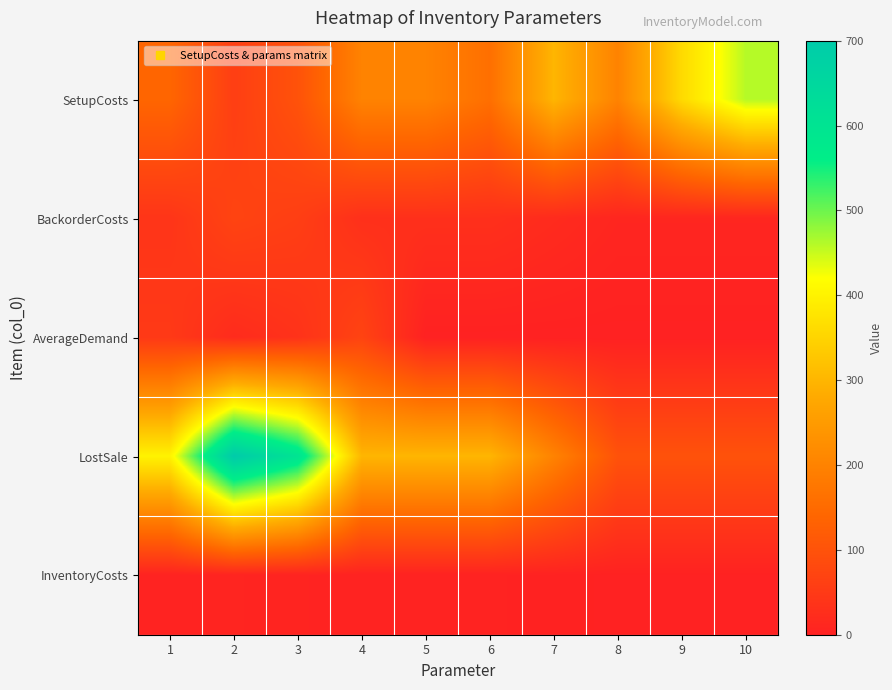

Reading left to right, extract all data points from this chart.

SetupCosts: 1=140	2=60	3=100	4=200	5=200	6=160	7=300	8=200	9=360	10=460
BackorderCosts: 1=40	2=70	3=60	4=30	5=30	6=30	7=20	8=10	9=10	10=10
AverageDemand: 1=49	2=21	3=35	4=70	5=0	6=0	7=0	8=0	9=0	10=0
LostSale: 1=400	2=700	3=600	4=300	5=300	6=300	7=200	8=100	9=100	10=100
InventoryCosts: 1=4	2=7	3=6	4=3	5=3	6=3	7=2	8=1	9=1	10=1